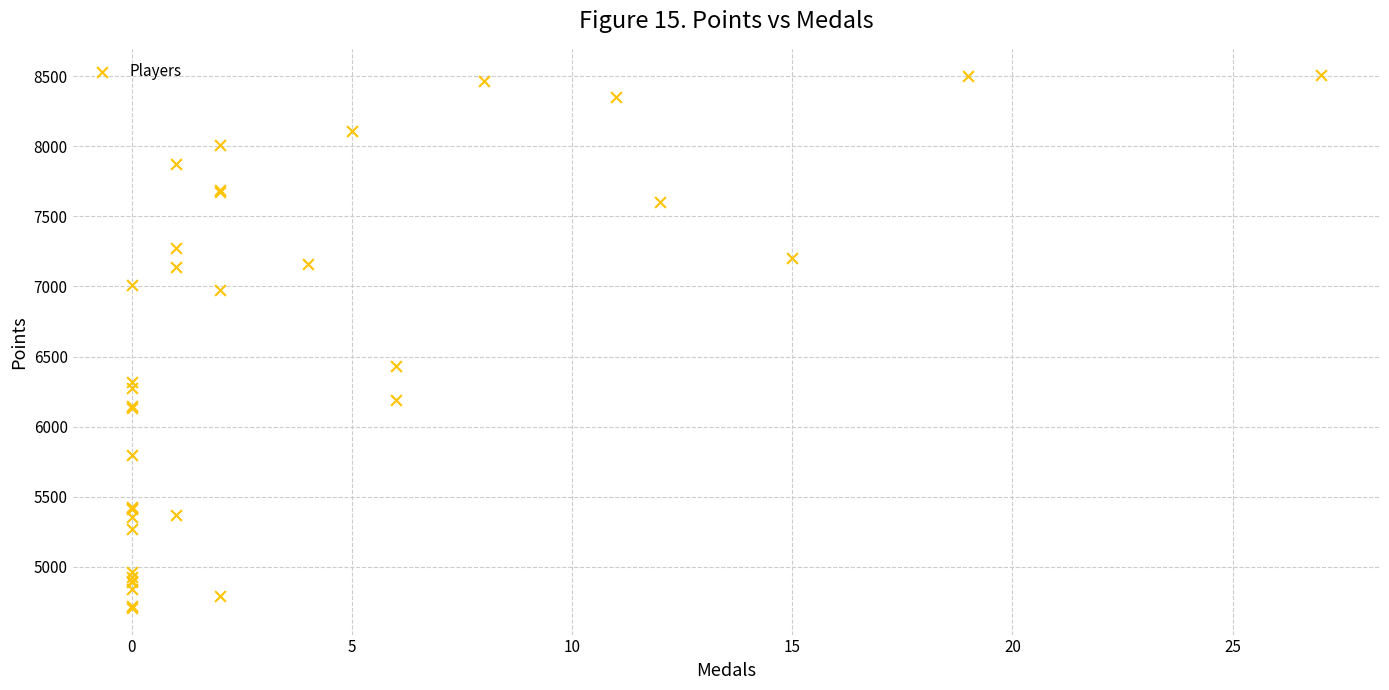

What Y value in the scatter plot is closest to 6606?

6431